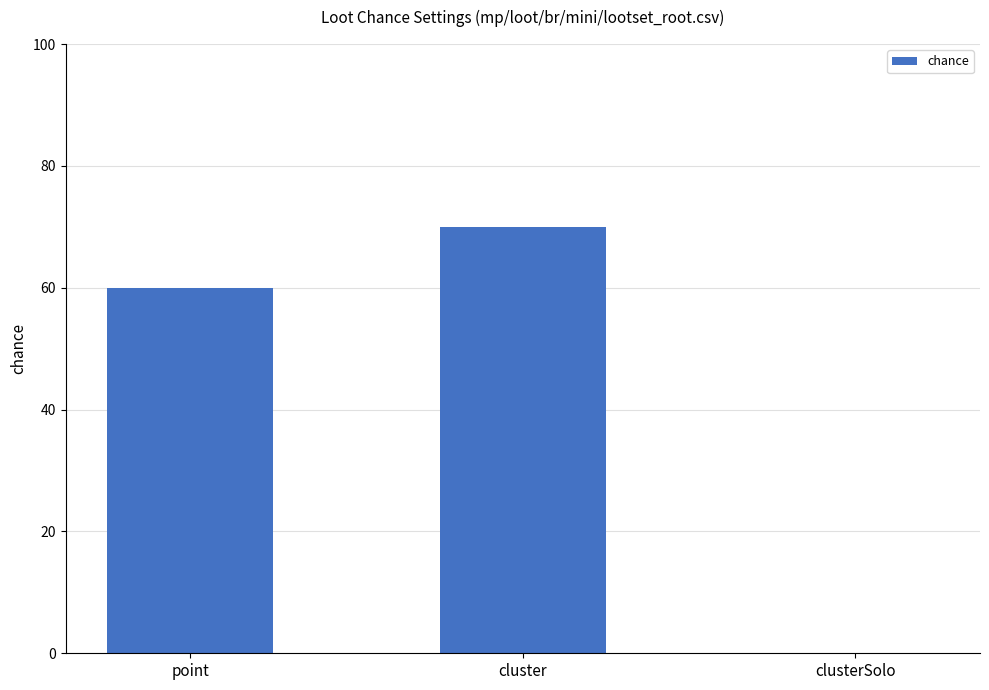

Is it true that the value at cluster is 70?

True